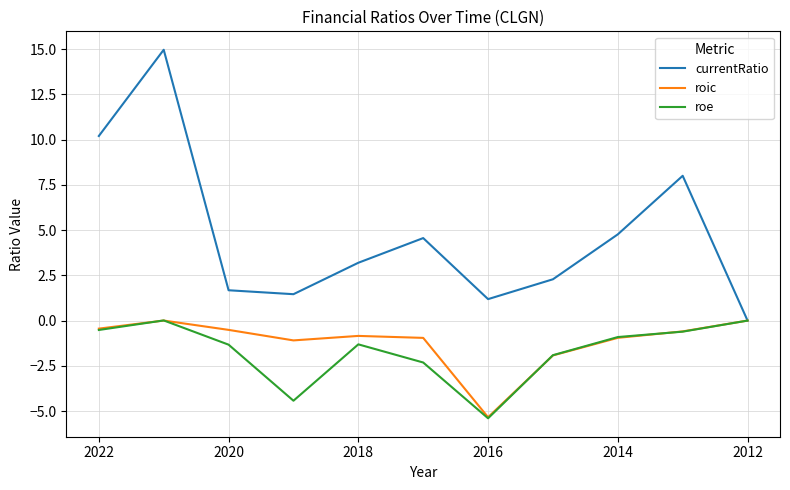

True or false: currentRatio and roic cross at least once.

False